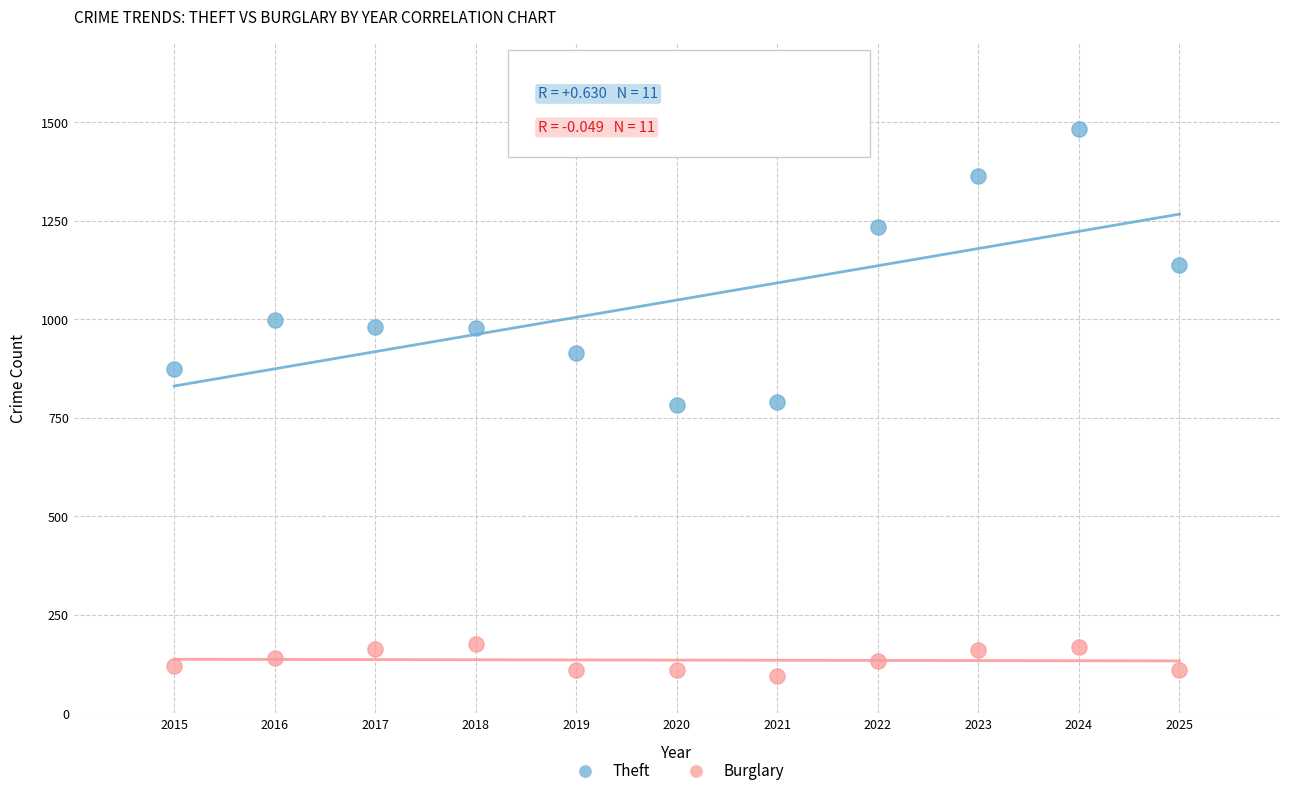

Which series contains the highest Y value?

Theft